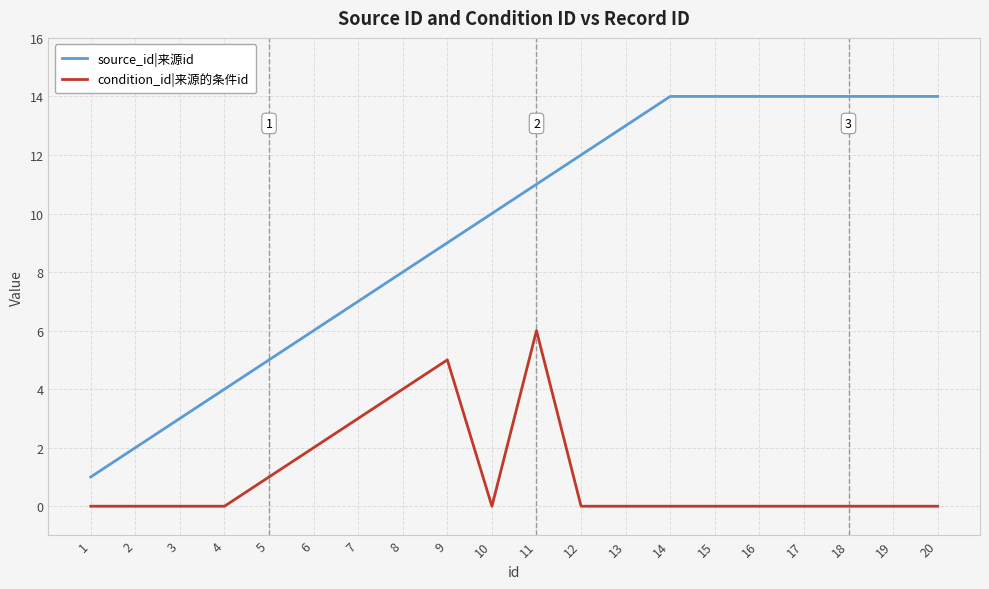

Reading left to right, list all the values displayed in this chart.

source_id|来源id: 1	2	3	4	5	6	7	8	9	10	11	12	13	14	14	14	14	14	14	14
condition_id|来源的条件id: 0	0	0	0	1	2	3	4	5	0	6	0	0	0	0	0	0	0	0	0